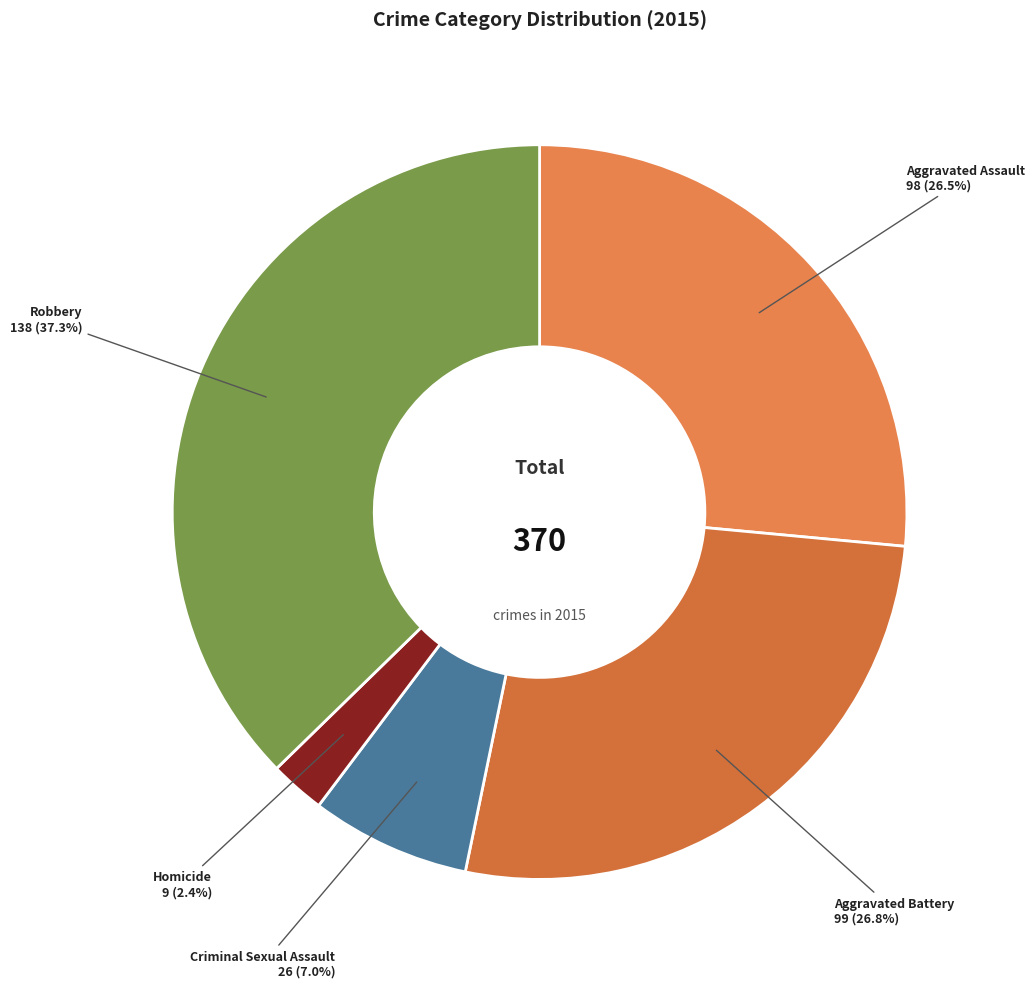

Which slice is the smallest?

Homicide